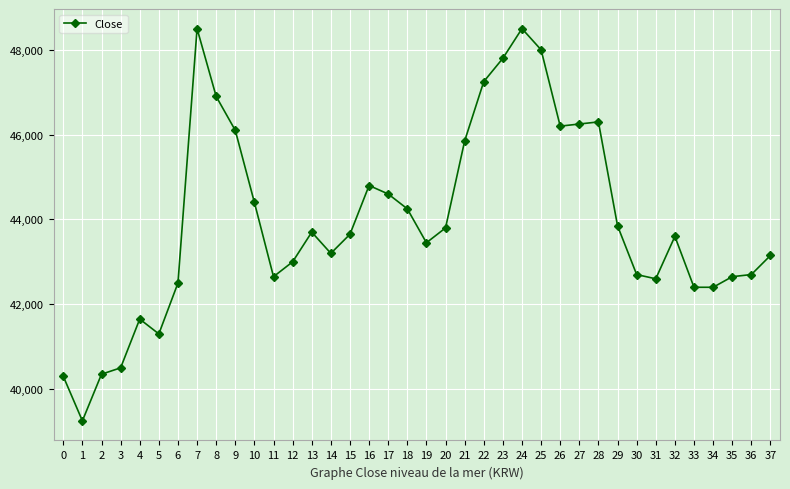

What is the value of the 7th point from the left?

42500